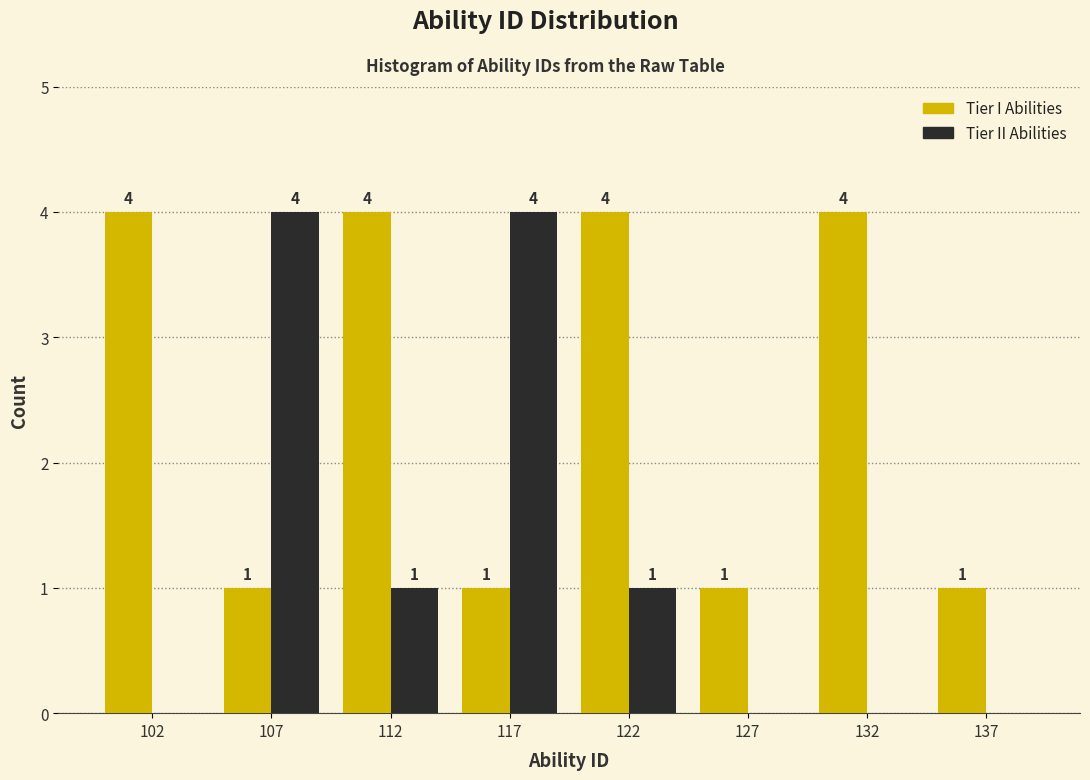

Reading left to right, transcribe all the data shown in this chart.

Tier I: 102=4	107=1	112=4	117=1	122=4	127=1	132=4	137=1
Tier II: 102=0	107=4	112=1	117=4	122=1	127=0	132=0	137=0